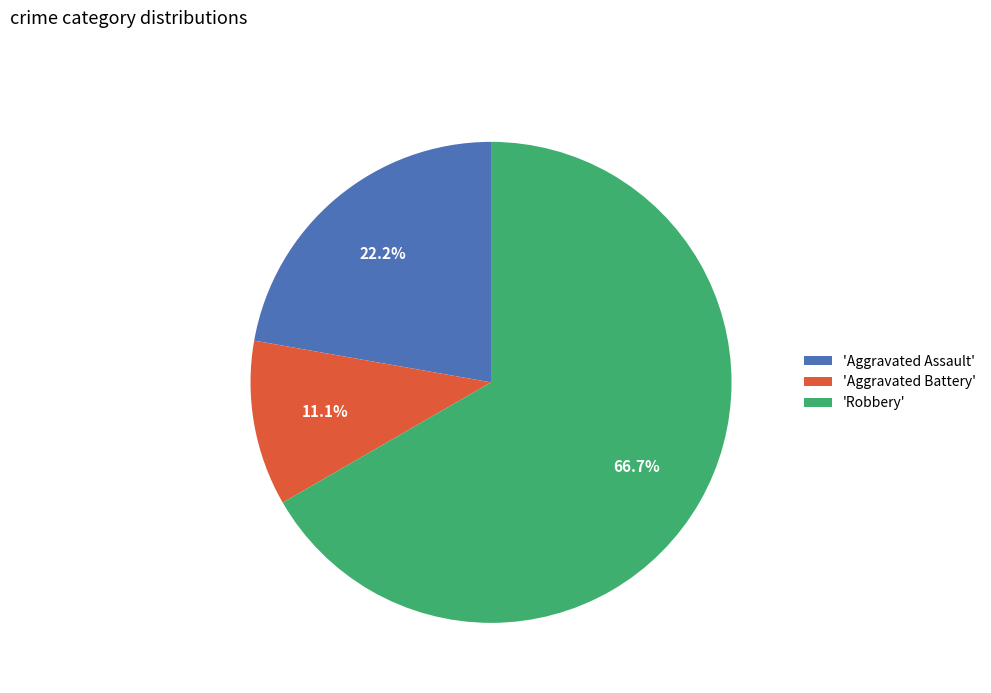

Which slice represents more than half of the pie?

'Robbery'